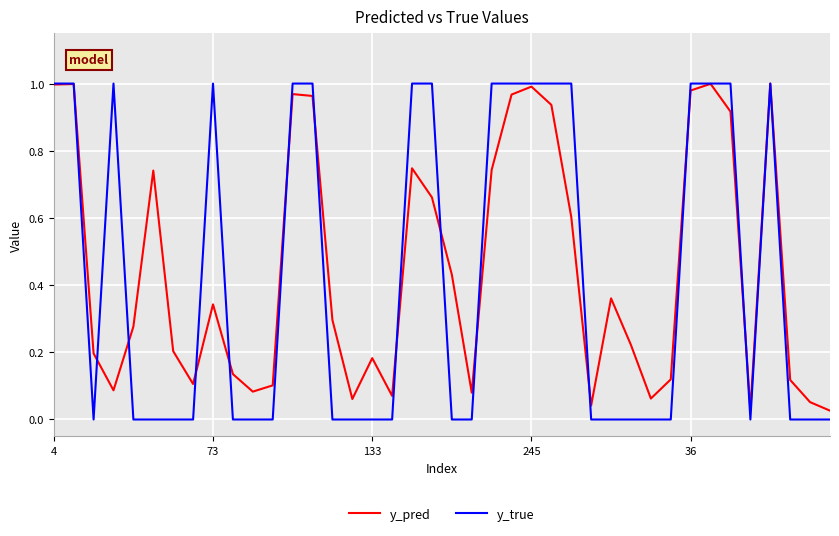

What is the sum of all y_true values?

17.0